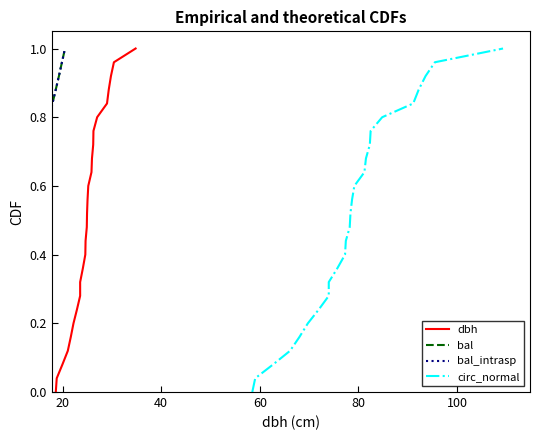

True or false: bal and dbh cross at least once.

False